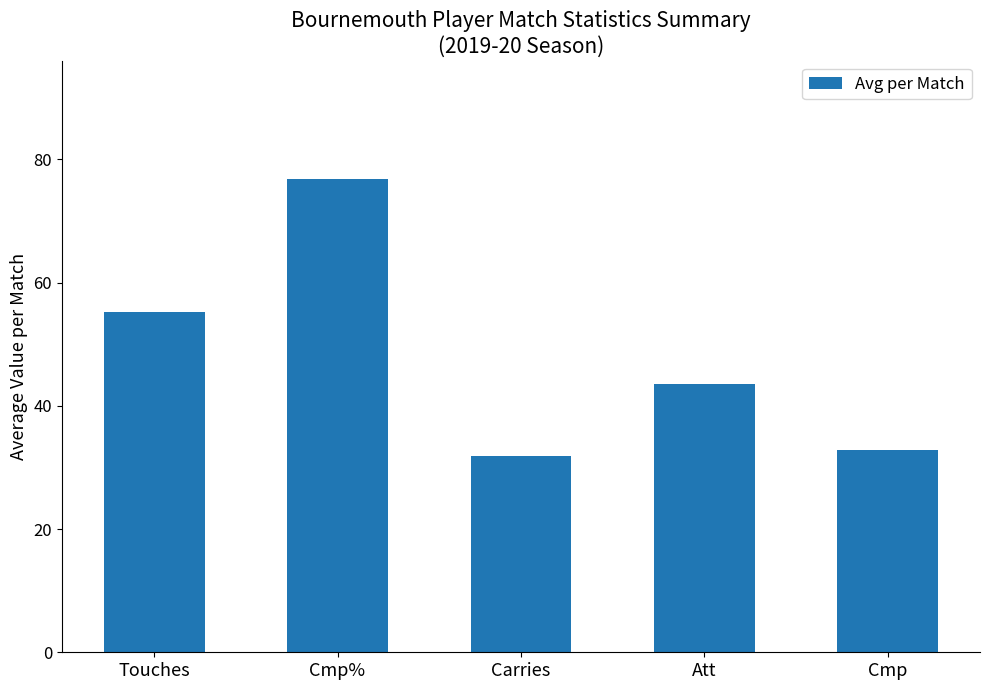

What position from the right is Carries?

3